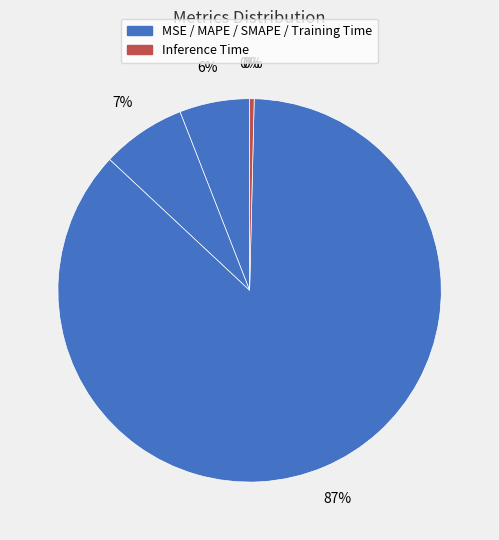

What is the change in value from Training Time to Inference Time?

-4.9